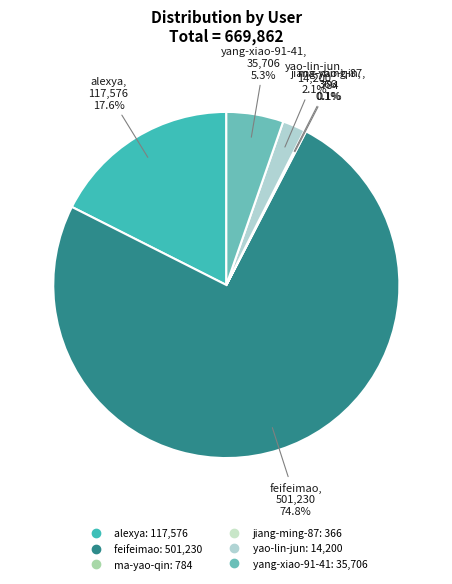

How much of the chart is everything except yang-xiao-91-41?

94.7%